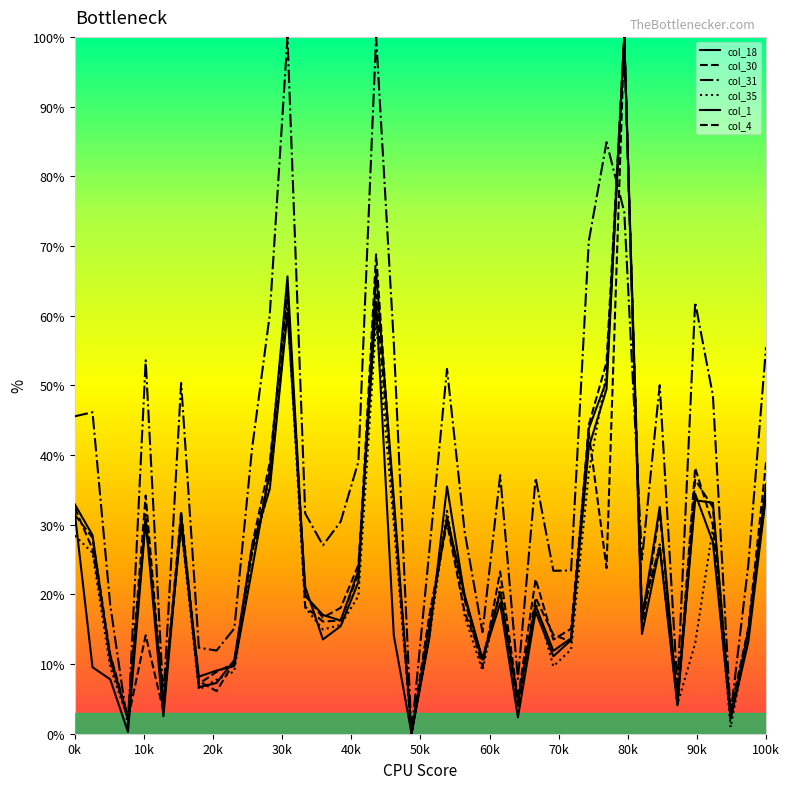

Count the number of categories in the chart.

40